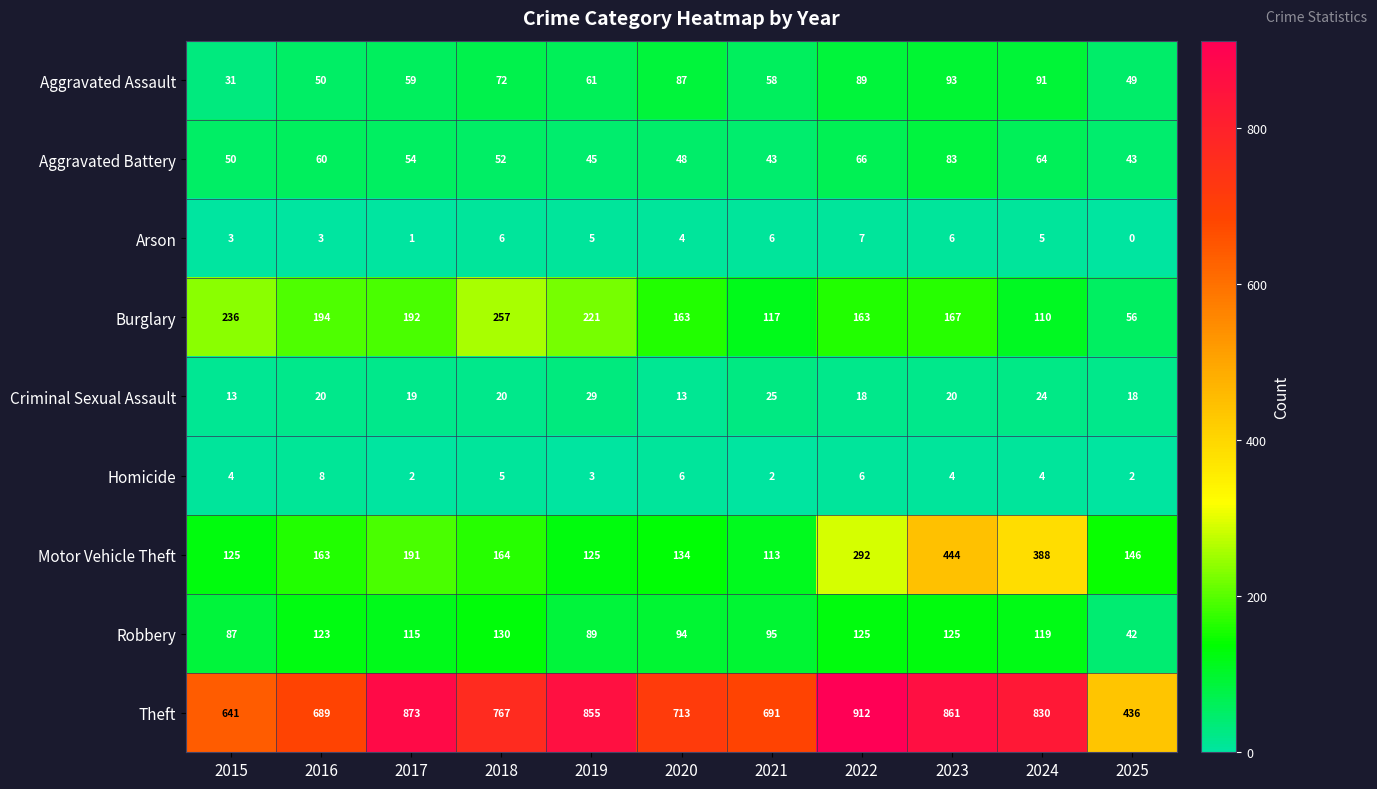

The Arson series shows 5 at 2016. True or false?

False